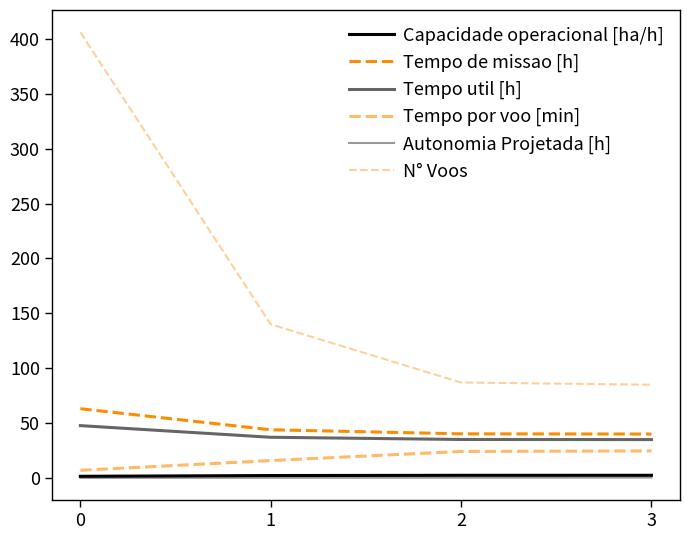

Is this an area chart (filled region under the line)?

No